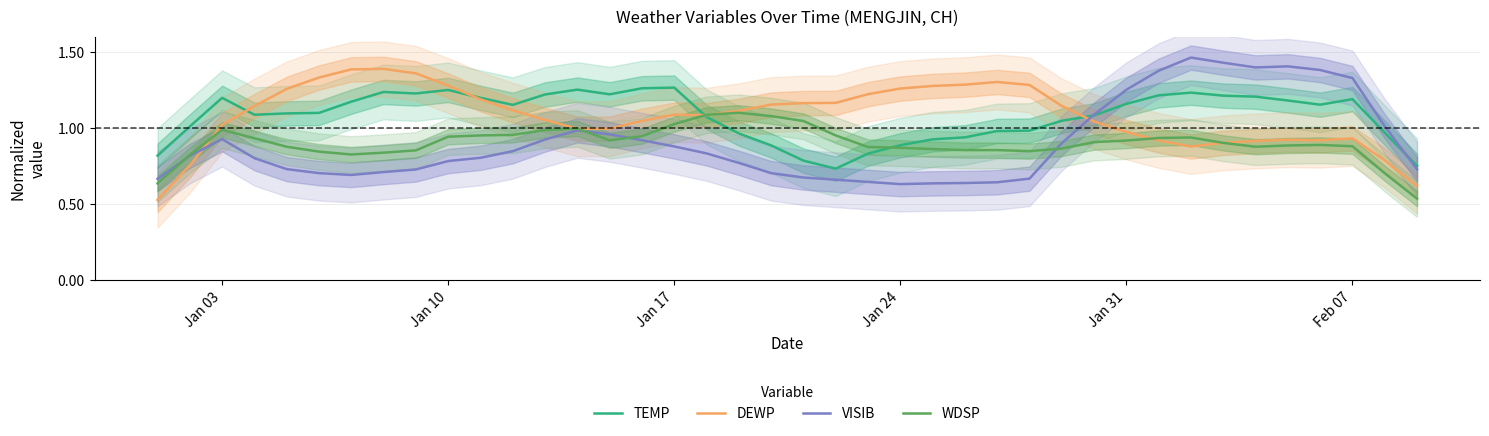

Is the value of TEMP at Jan 03 greater than the value of DEWP at Jan 24?

No